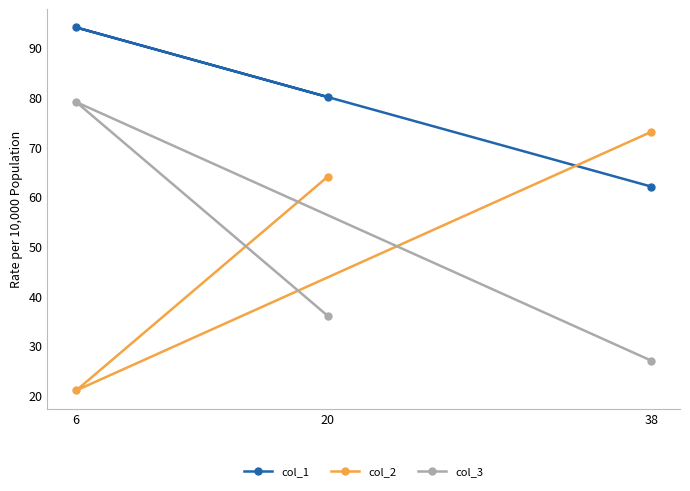

What is the sum of all col_1 values?

236